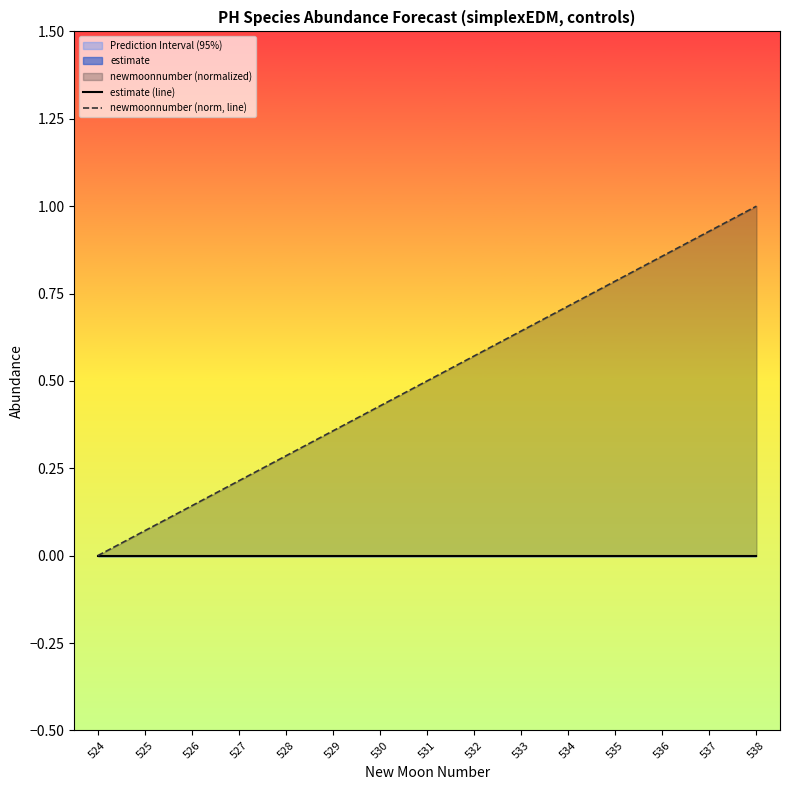

List the series in order of their overall mean, highest first.

newmoonnumber (norm, line), estimate (line)